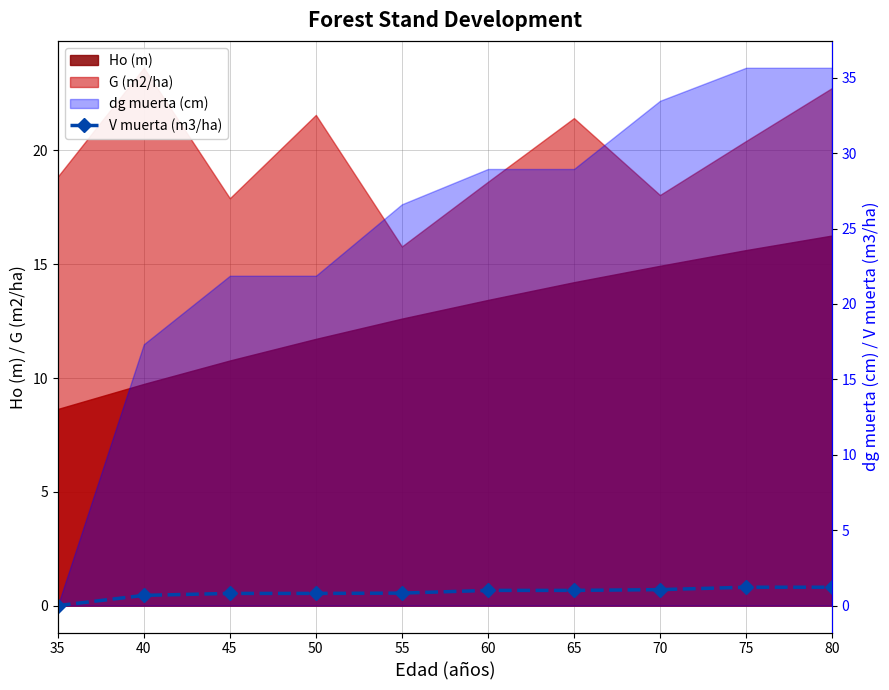

What is the value of the 5th point from the left?

0.8